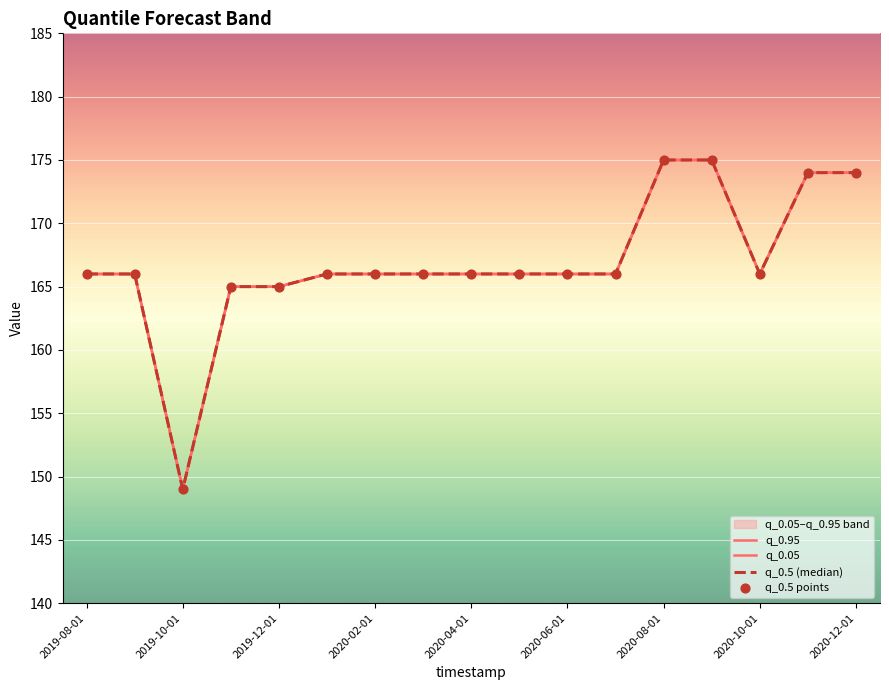

At how many categories does at least one series exceed 161?

16